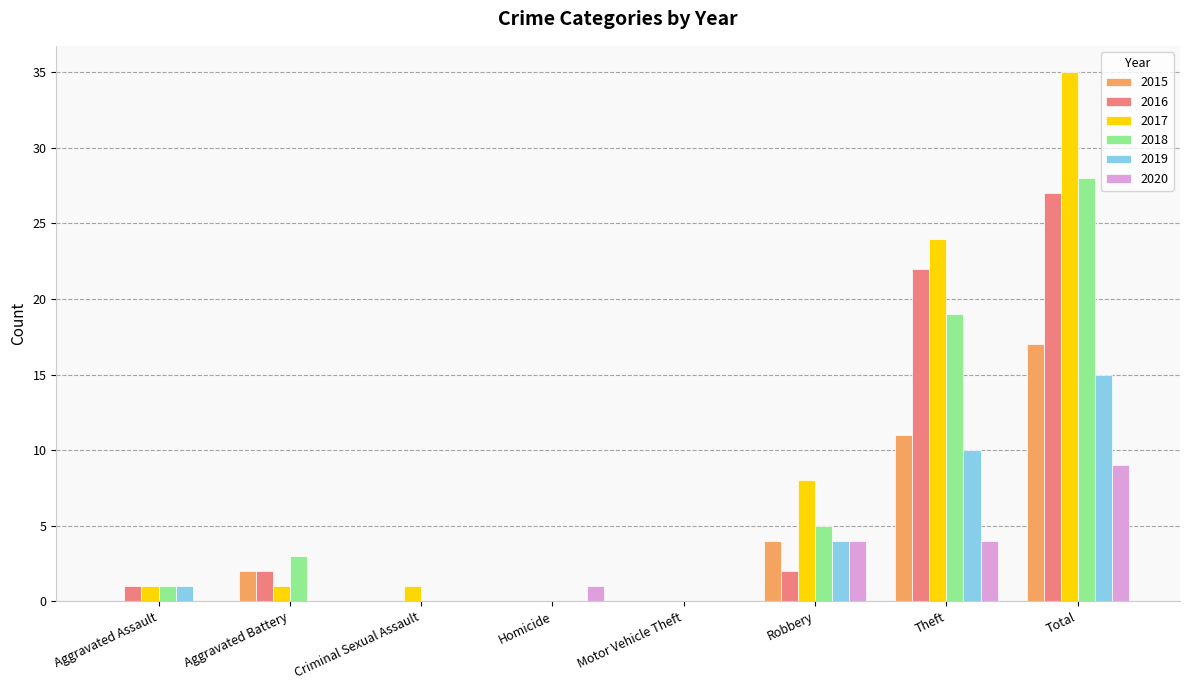

Does the chart contain stacked bars?

No